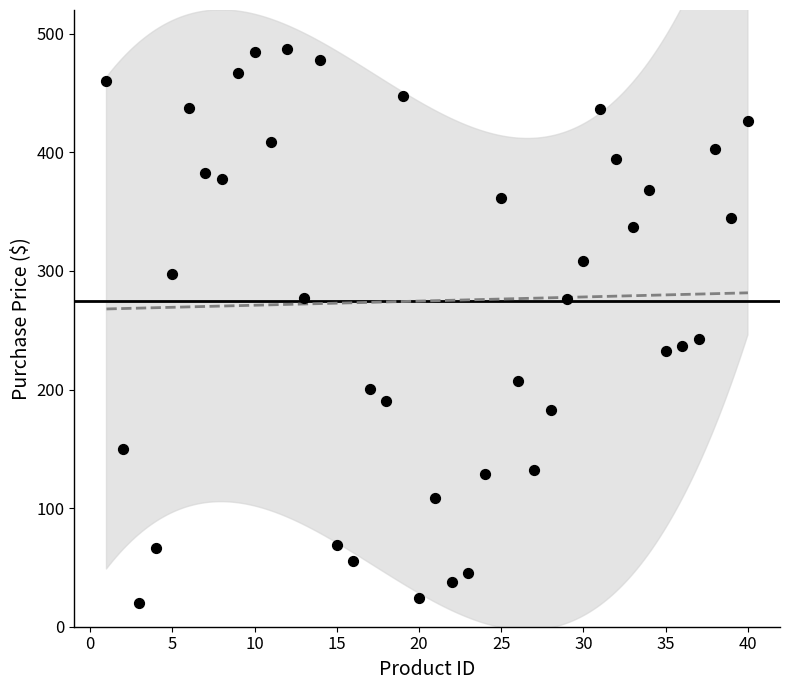

What Y value in the scatter plot is closest to 253?

243.0